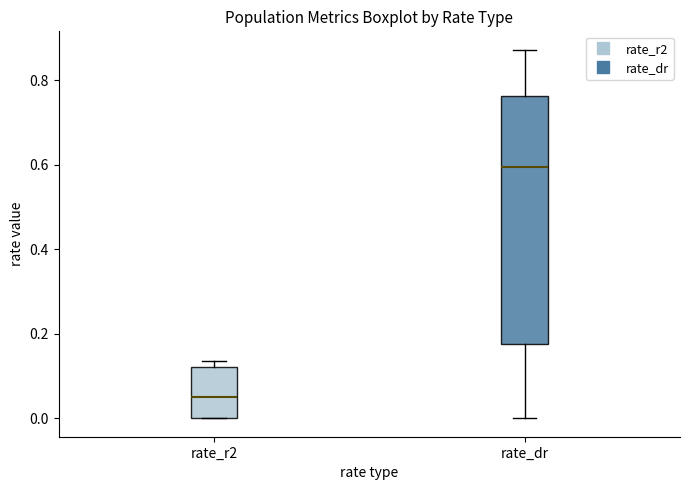

Which box is the tallest, from its lower edge to its upper edge?

rate_dr